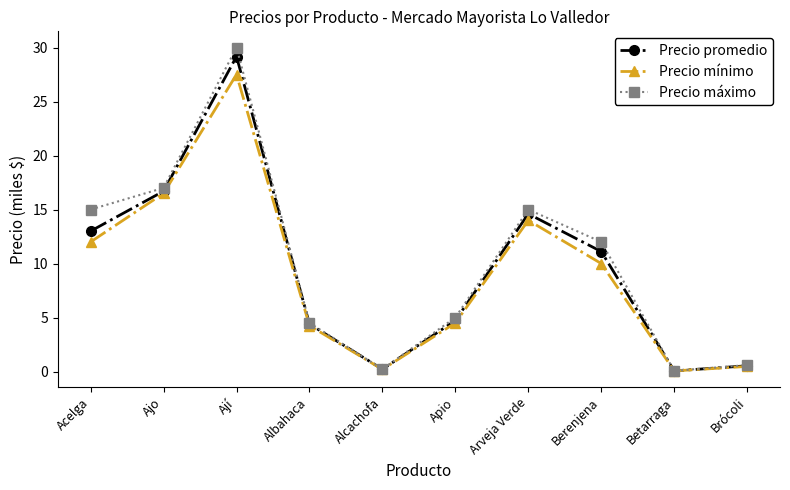

What is the total value across all series at Apio?

14.2